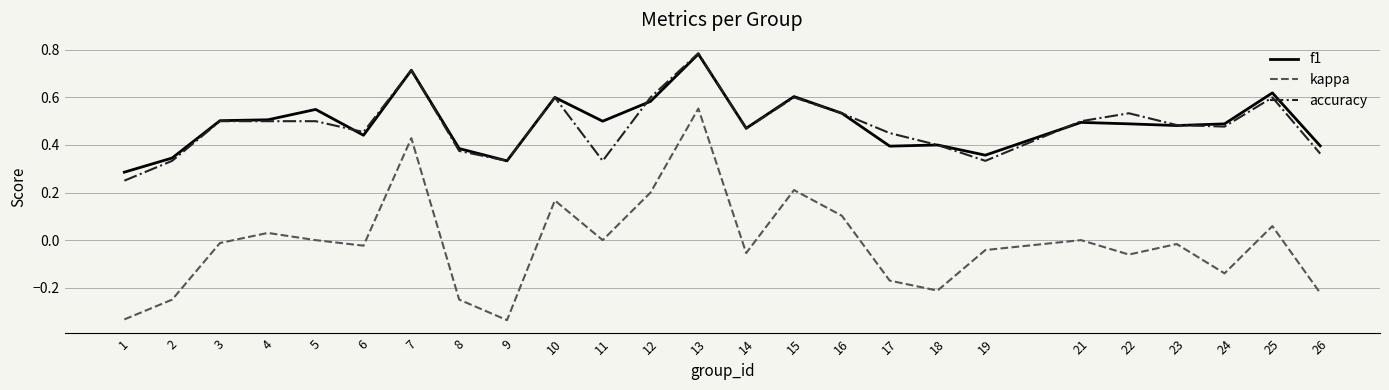

Does the chart display data point markers on the line(s)?

No